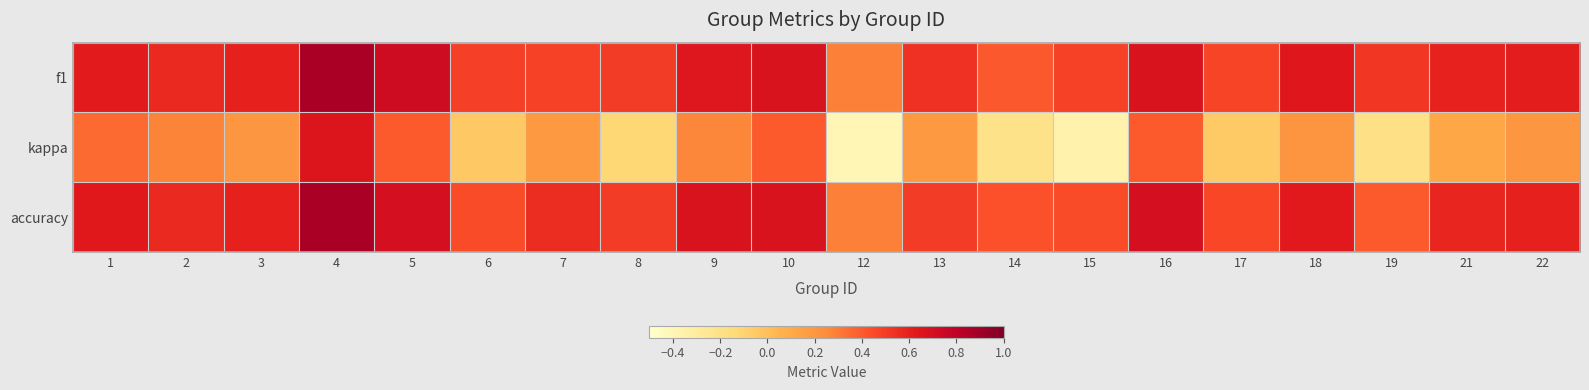

Which series has the widest spread of values?

kappa